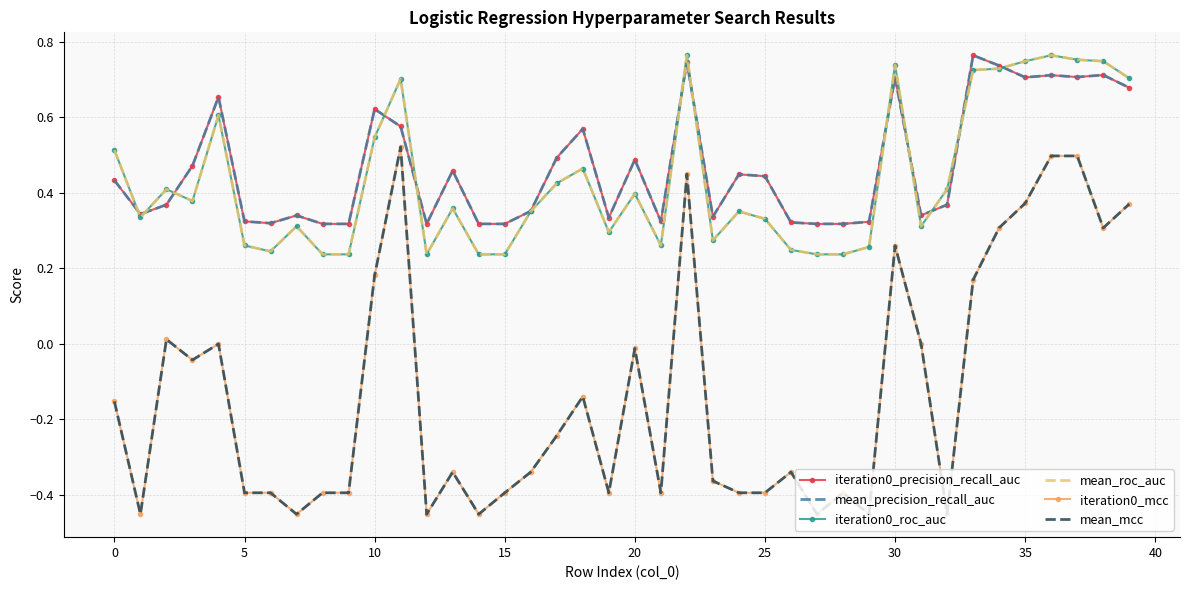

What is the lowest value of the mean_precision_recall_auc series?

0.3